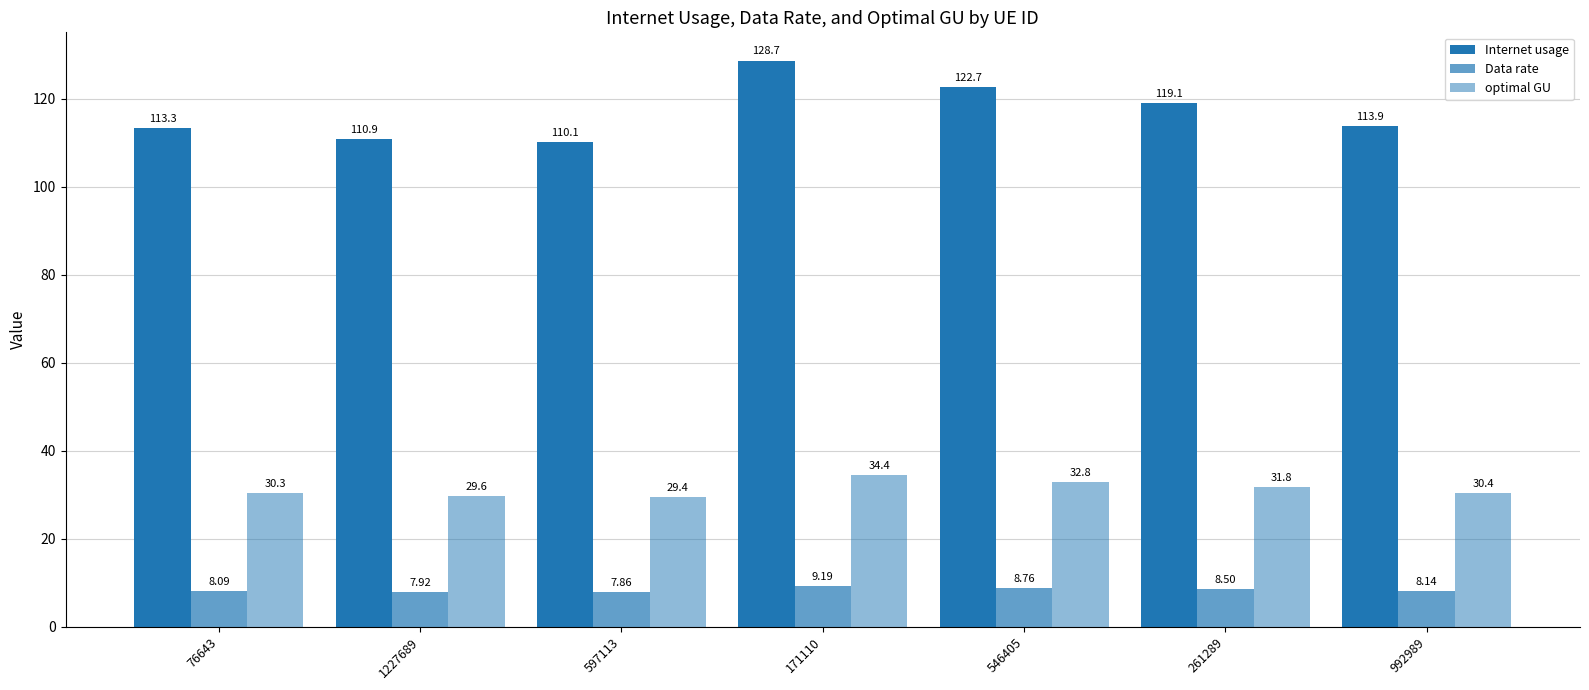

The value of Data rate at 171110 is 6.2. True or false?

False